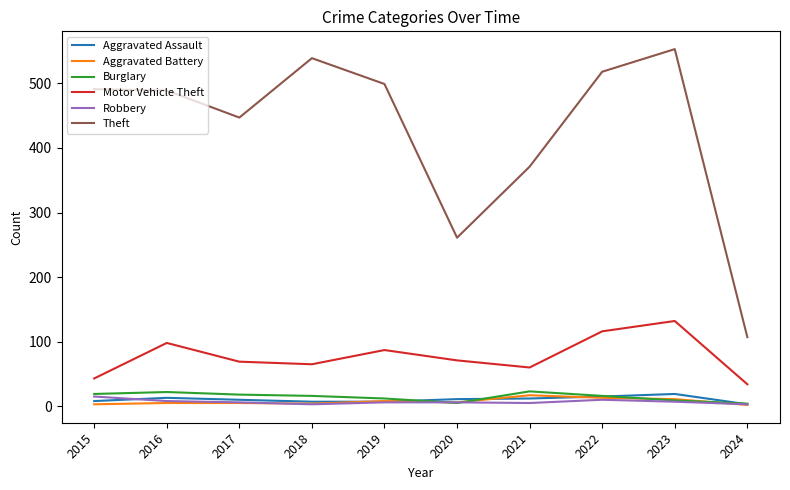

At 2021, list the series in order from smallest to largest.

Robbery, Aggravated Assault, Aggravated Battery, Burglary, Motor Vehicle Theft, Theft